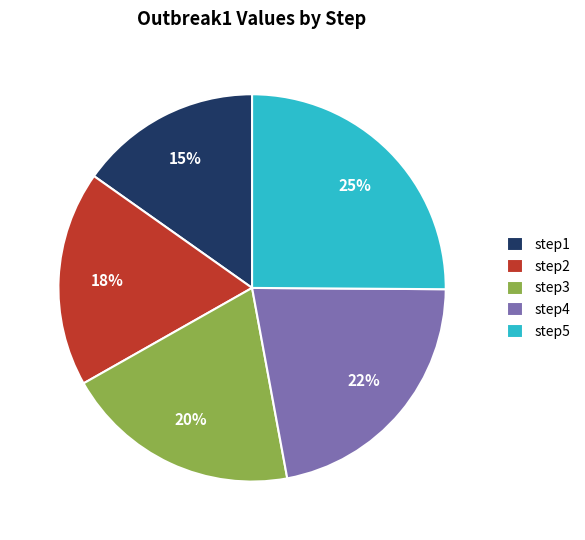

To the nearest percent, what percentage of the pie is step1?

15%